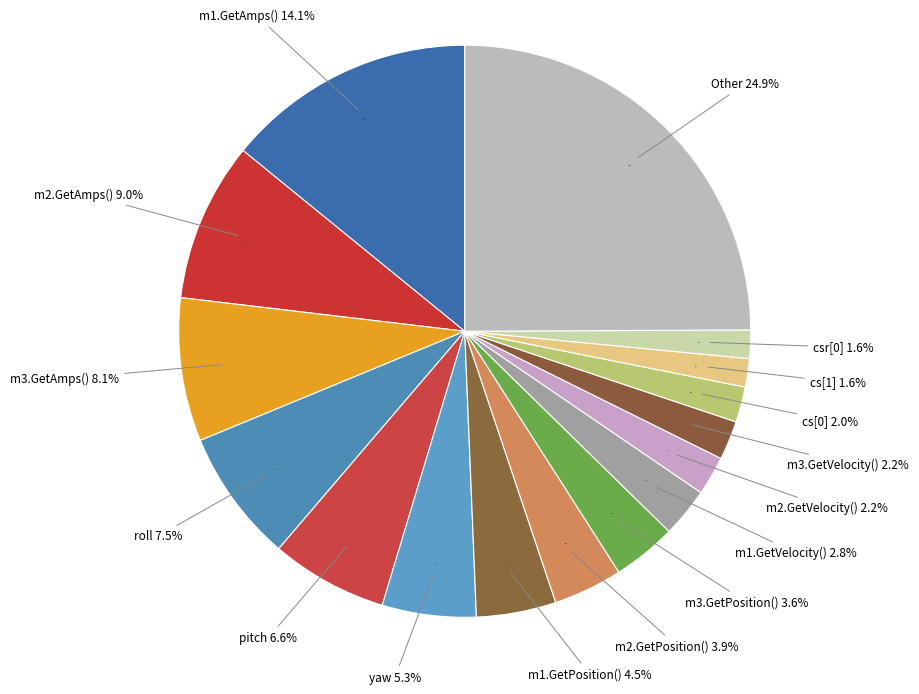

What is the largest slice in the pie chart?

Other